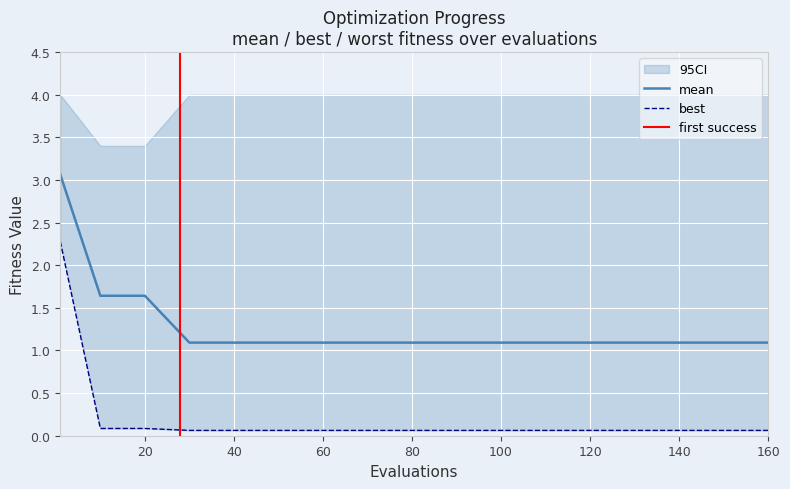

Is it true that mean equals 1.1 at 100?

True